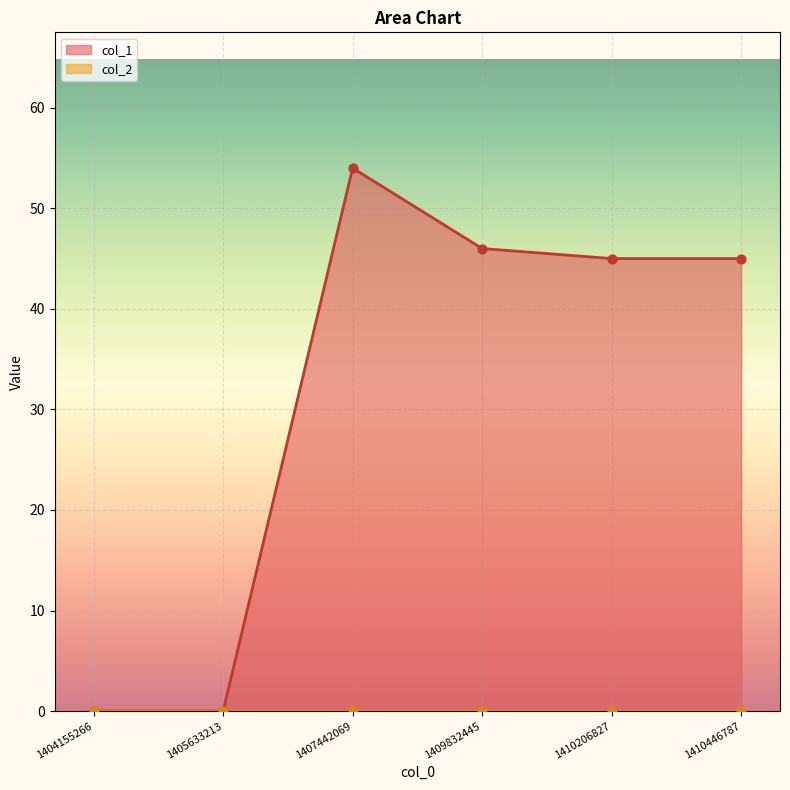

Between 1404155266 and 1409832445, which is larger?

1409832445